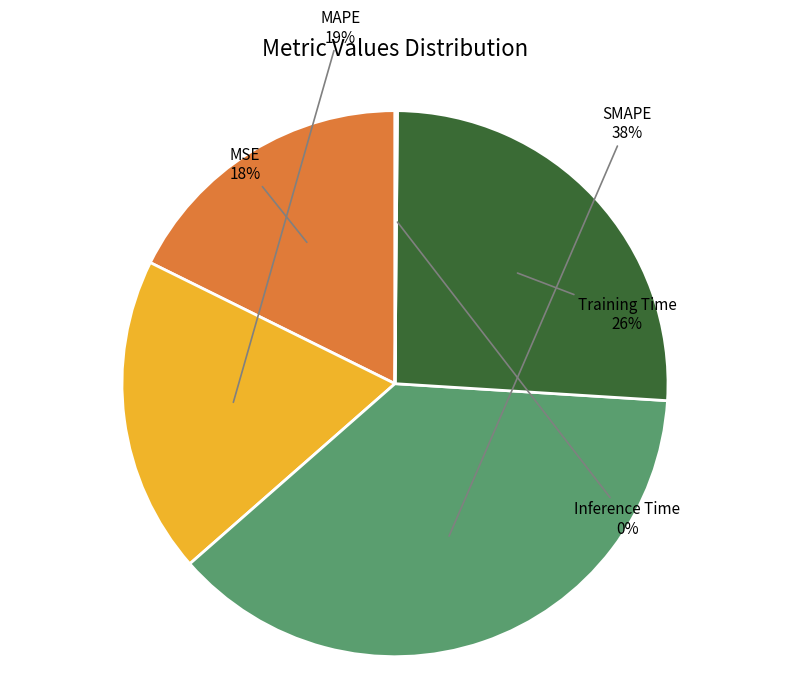

Which has a higher value, SMAPE or MAPE?

SMAPE